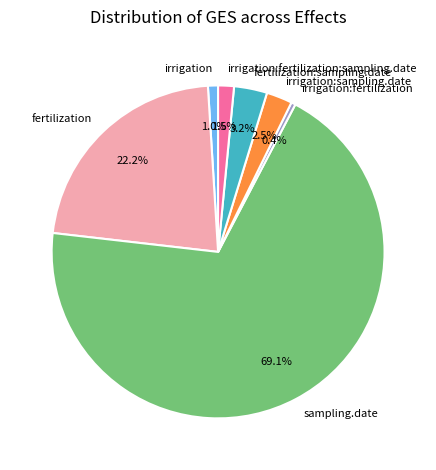

To the nearest percent, what portion does fertilization represent?

22%